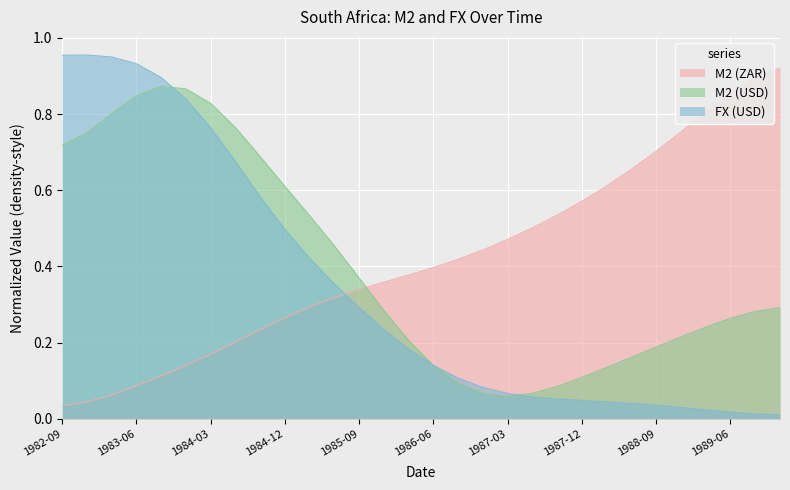

True or false: M2 (ZAR) has more than 1 points higher than both neighbors.

False